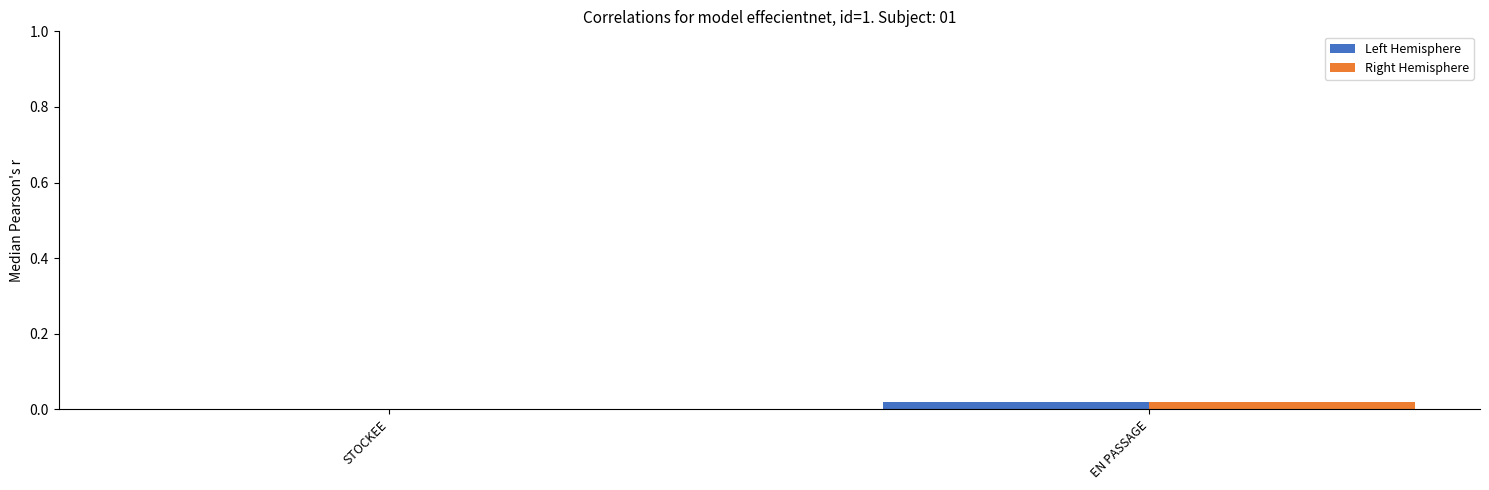

How many groups of bars are there?

2